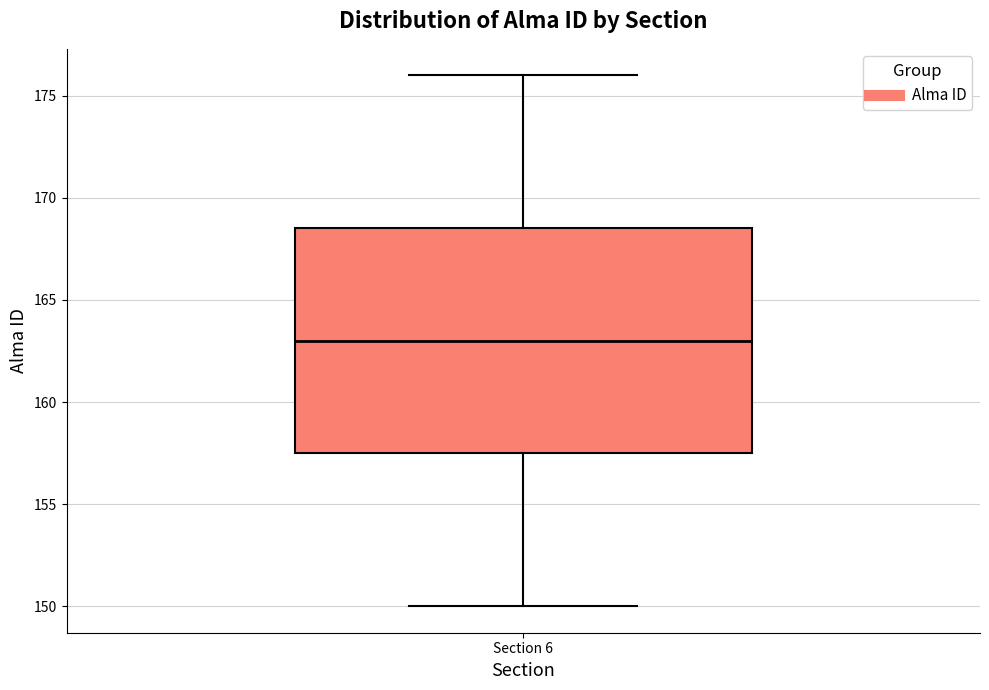

Read this box plot against the y-axis: the position of the median line, the range covered by the box, and the ends of both whiskers. The values are not printed on the chart, so give them approximately, as read against the axis.

median 163.0, box 157.5 to 168.5, whiskers 150.0 to 176.0